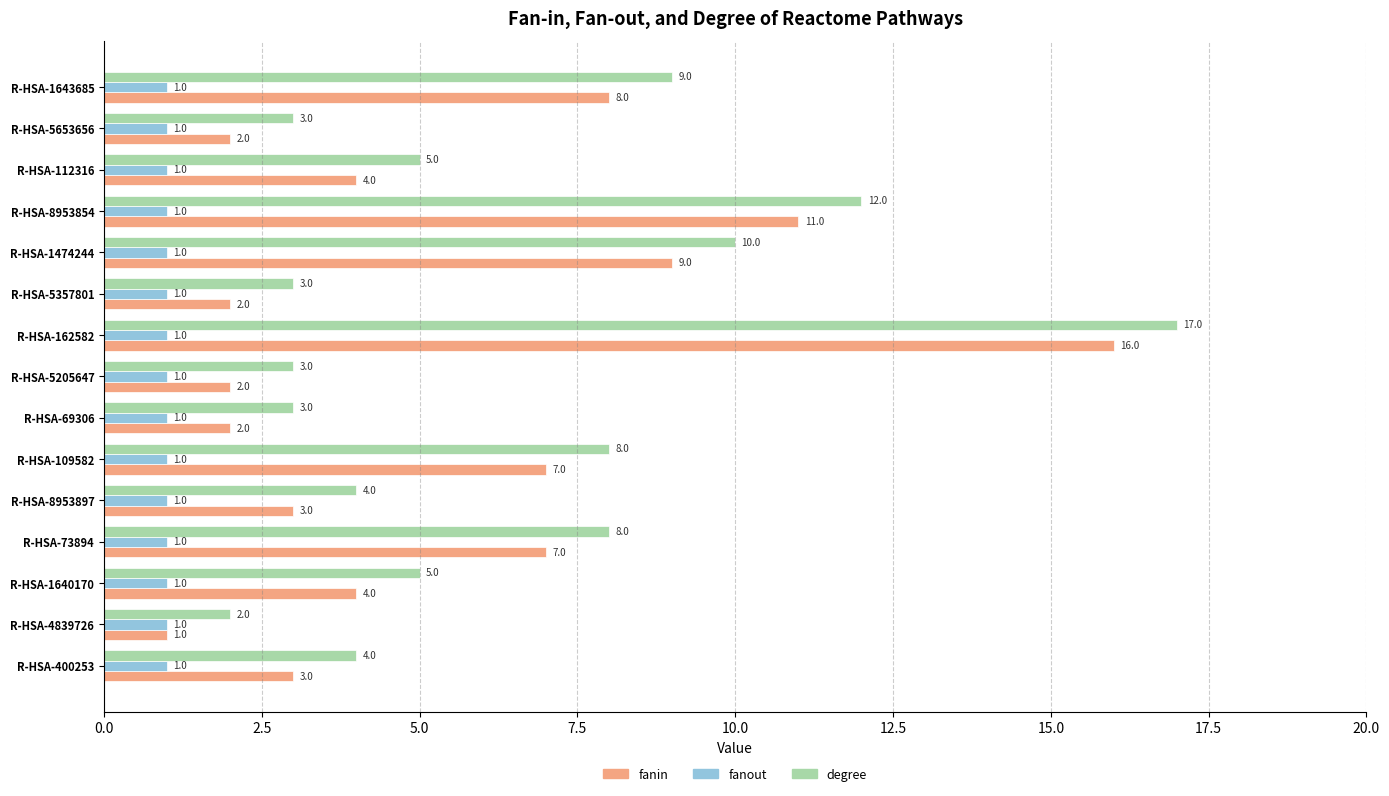

At which label is degree closest to 9?

R-HSA-1643685